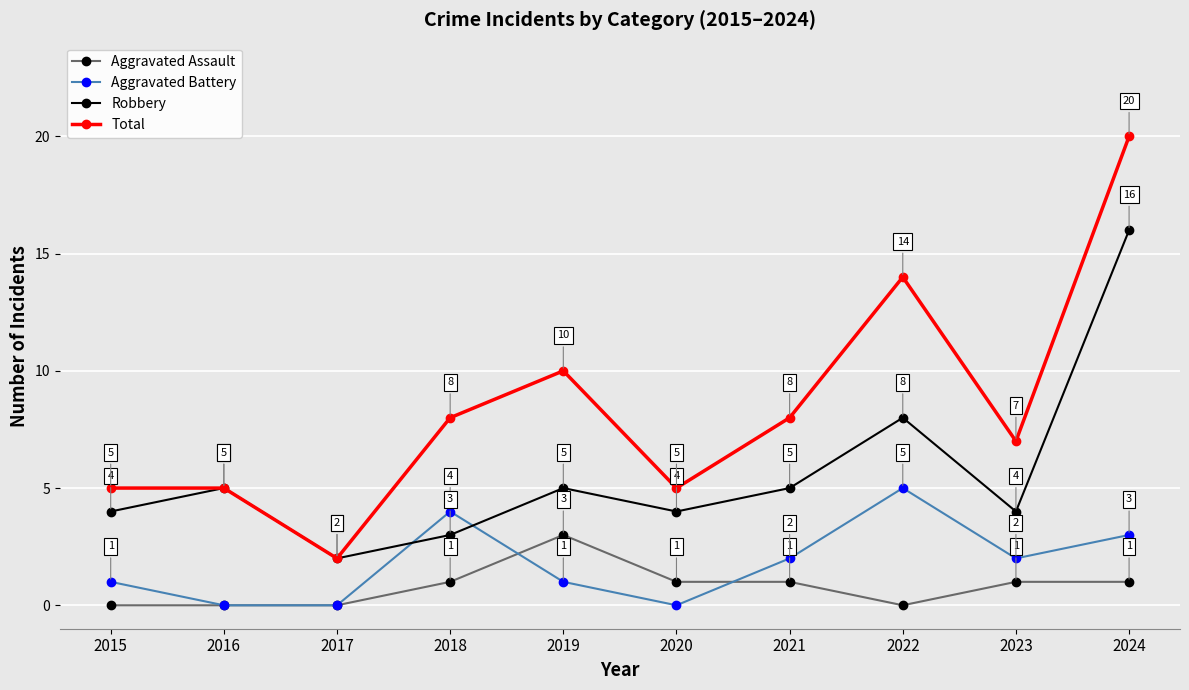

Where is the first local minimum for Total?

2017